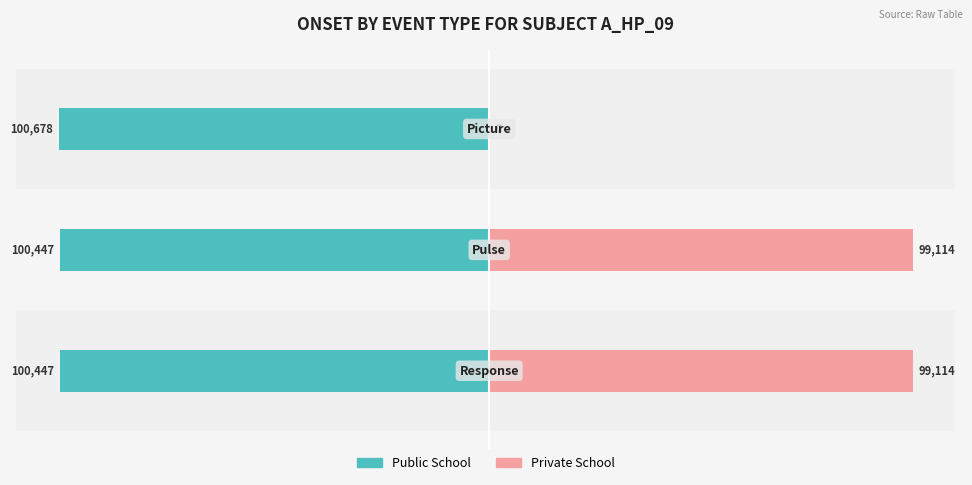

Is it true that Private School equals 150487 at −100000?

False